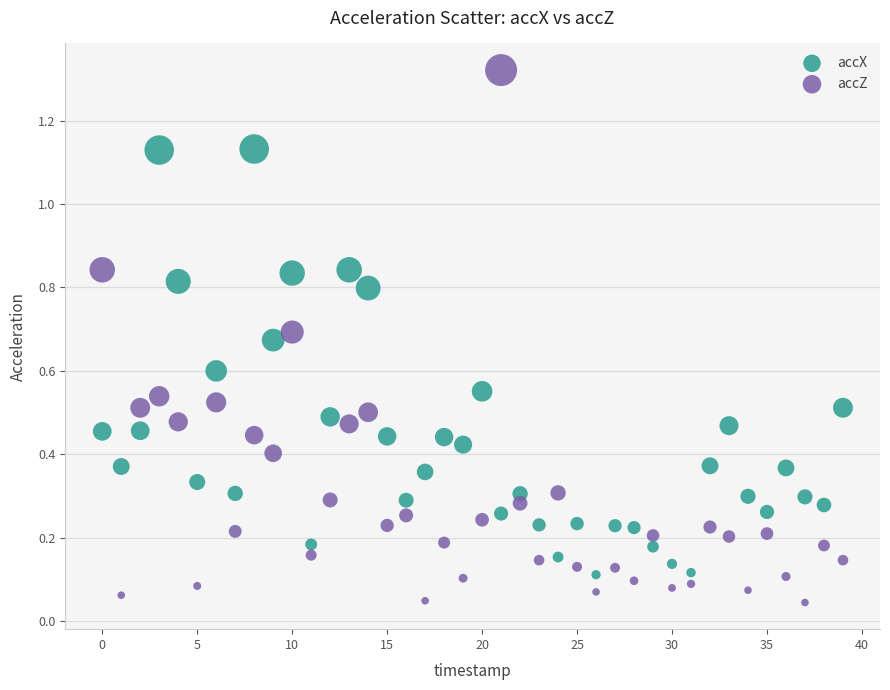

Which series has the widest spread of Y values?

accZ